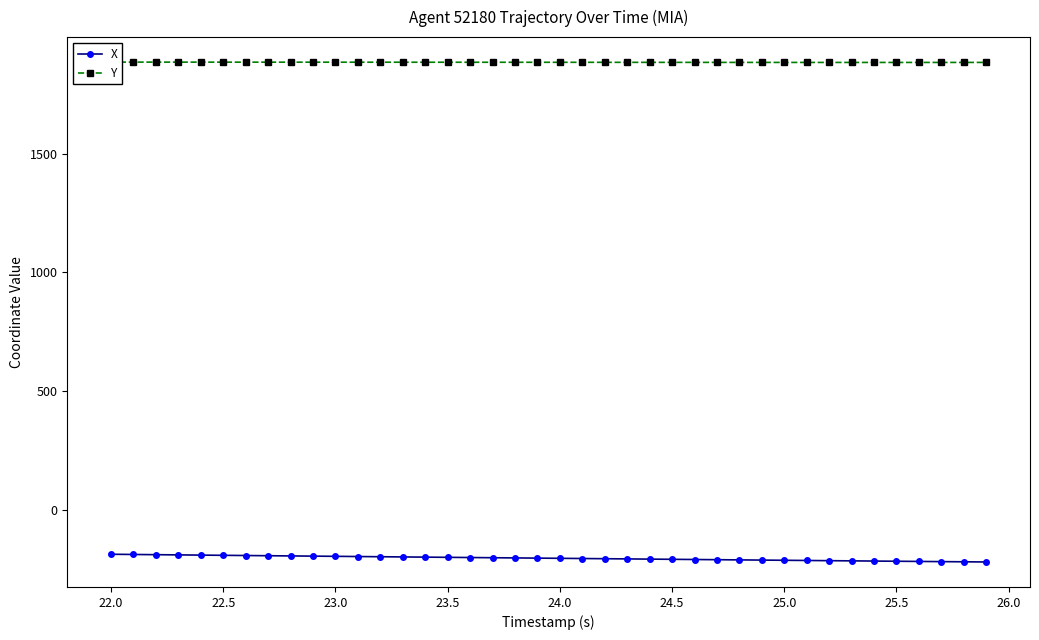

What are all the series names shown in the legend?

X, Y